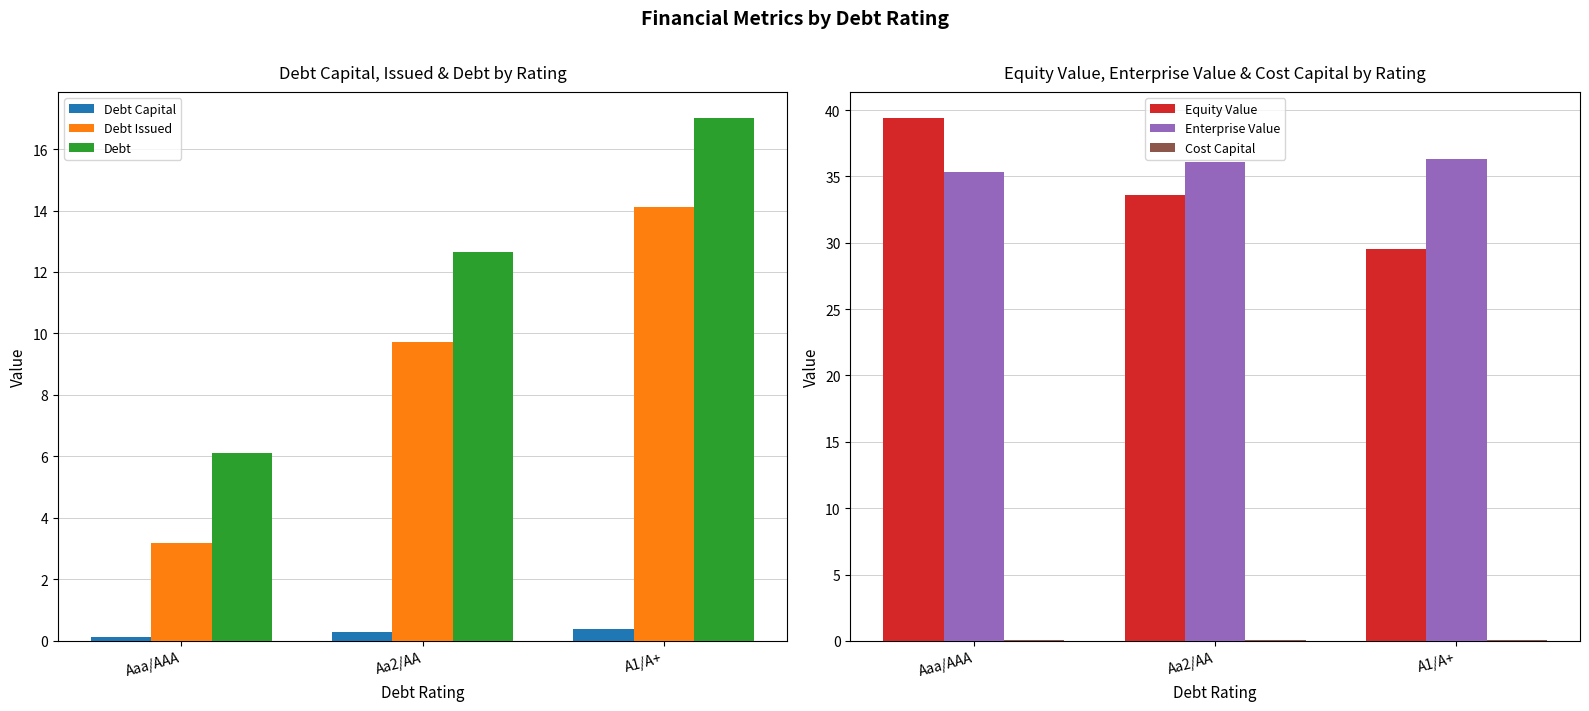

What is the difference between the Debt Capital values at Aa2/AA and A1/A+?

0.1